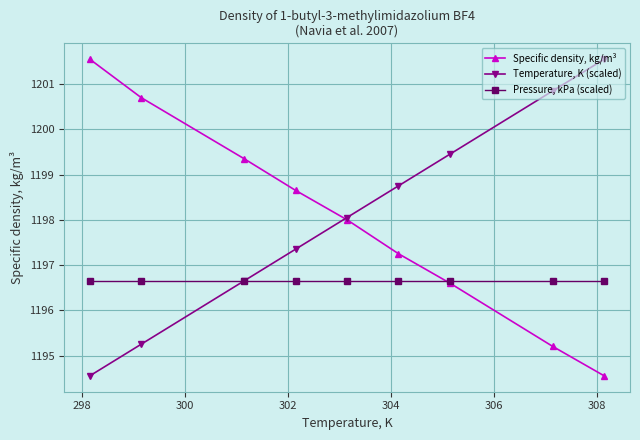

Is this an area chart (filled region under the line)?

No